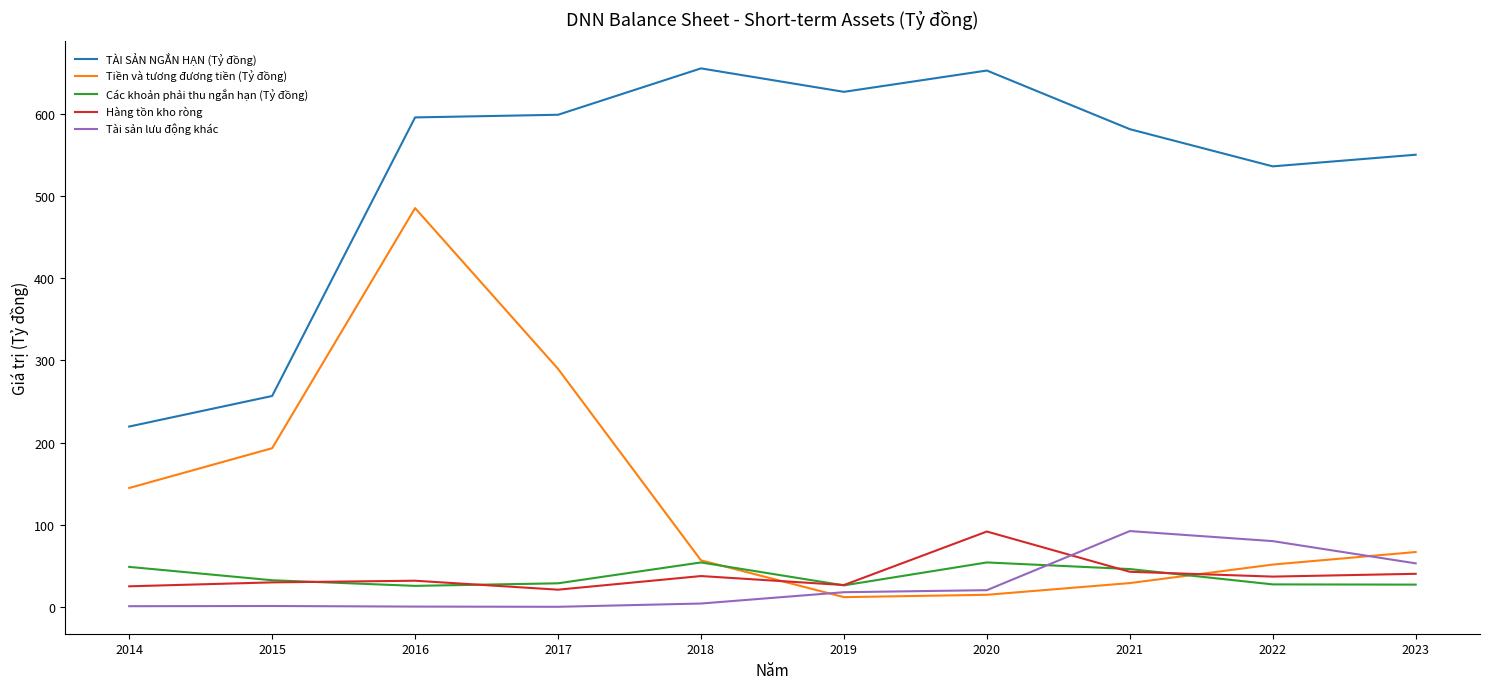

What is the lowest value of the Các khoản phải thu ngắn hạn (Tỷ đồng) series?

25.6